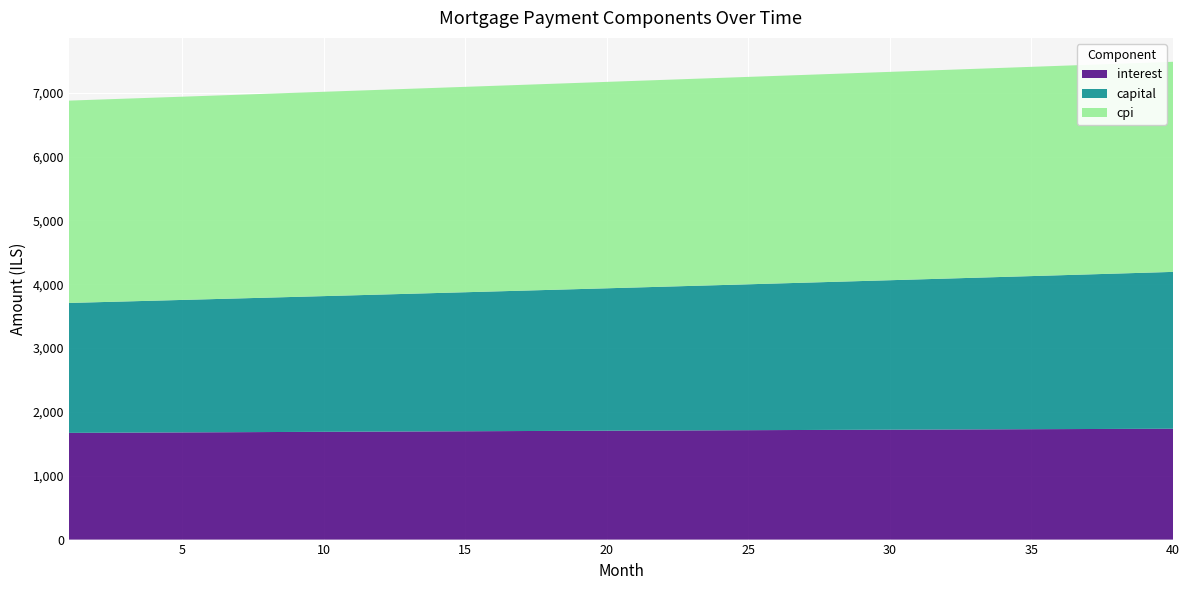

What is the lowest value of the interest series?

1671.9